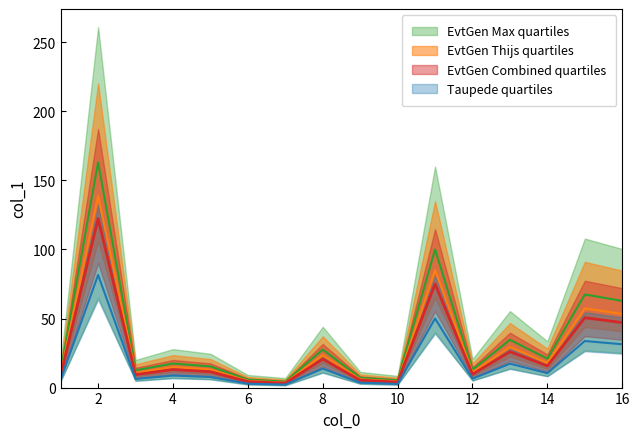

What is the value of the 11th point from the left?

100.0